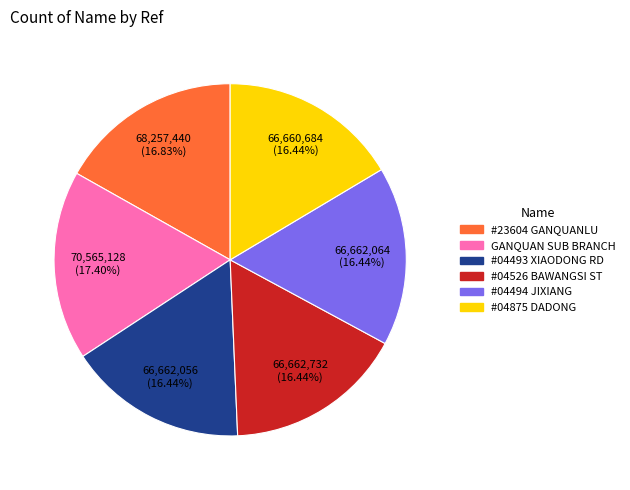

Is there a majority slice in this chart?

No